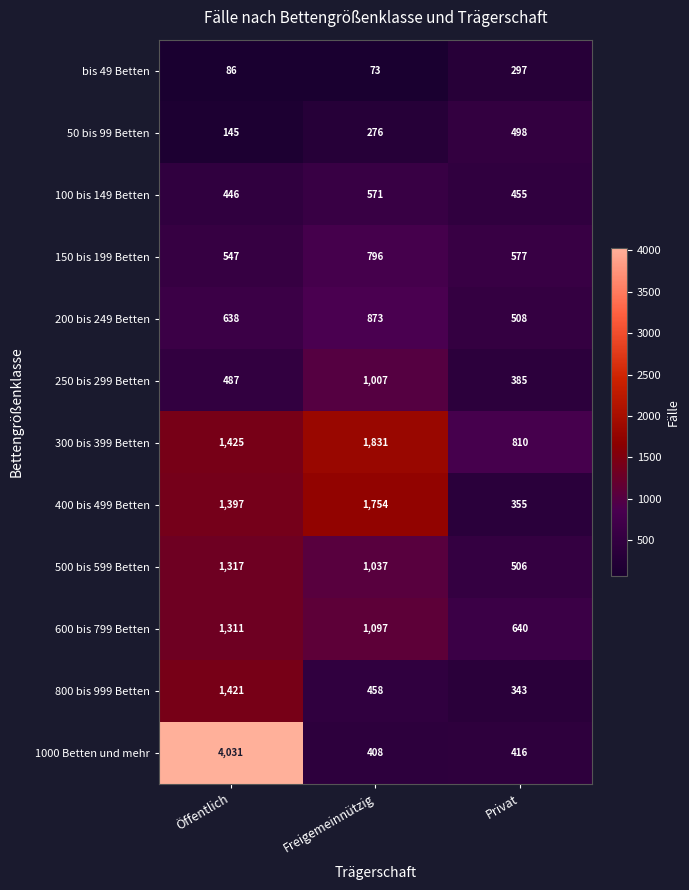

Which category has the lowest value across all series?

Freigemeinnützig